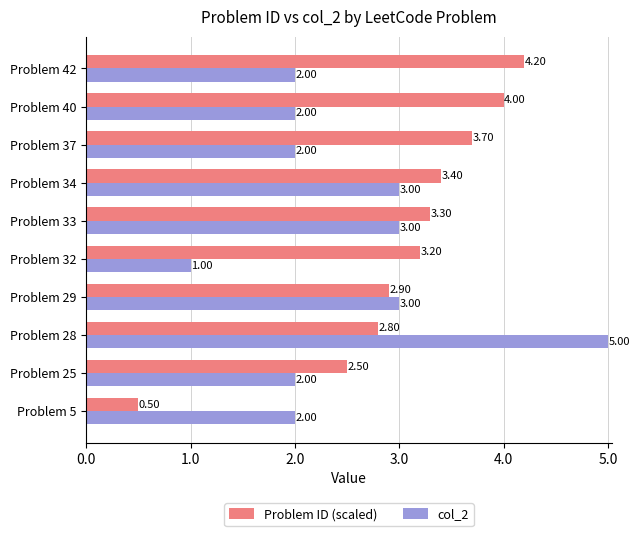

Is the value of col_2 at Problem 28 greater than the value of Problem ID (scaled) at Problem 28?

Yes